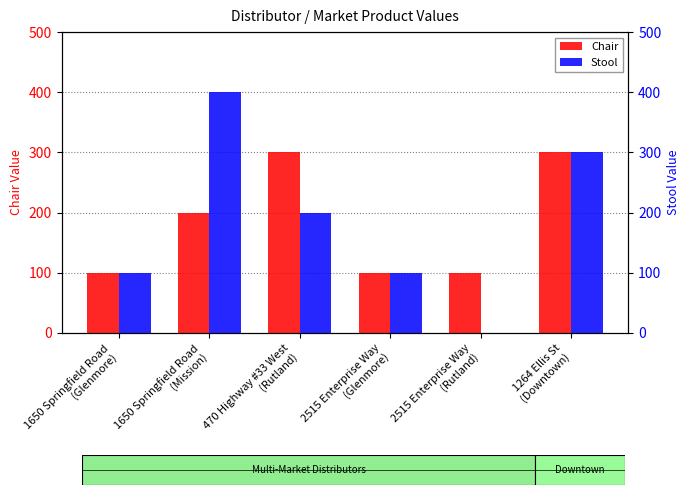

Rank the series at 1650 Springfield Road
(Mission) from lowest to highest value.

Chair, Stool